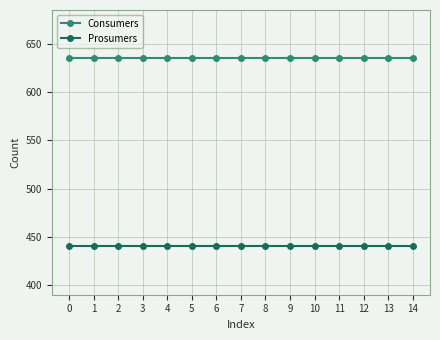

True or false: Prosumers and Consumers cross at least once.

False